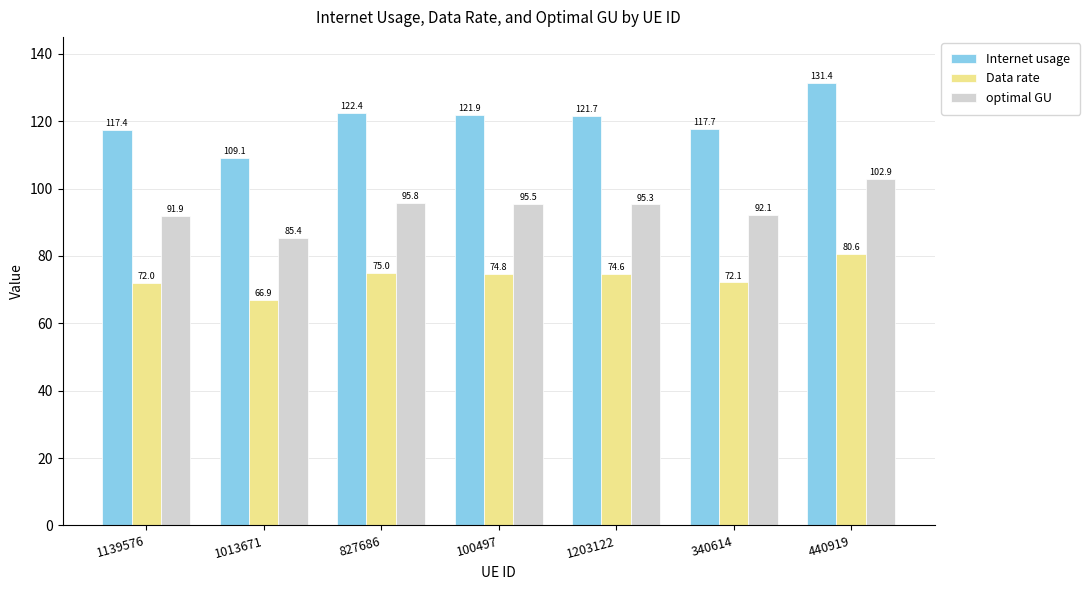

Reading left to right, transcribe all the data shown in this chart.

Internet usage: 117.4	109.1	122.4	121.9	121.7	117.7	131.4
Data rate: 72.0	66.9	75.0	74.8	74.6	72.1	80.6
optimal GU: 91.9	85.4	95.8	95.5	95.3	92.1	102.9